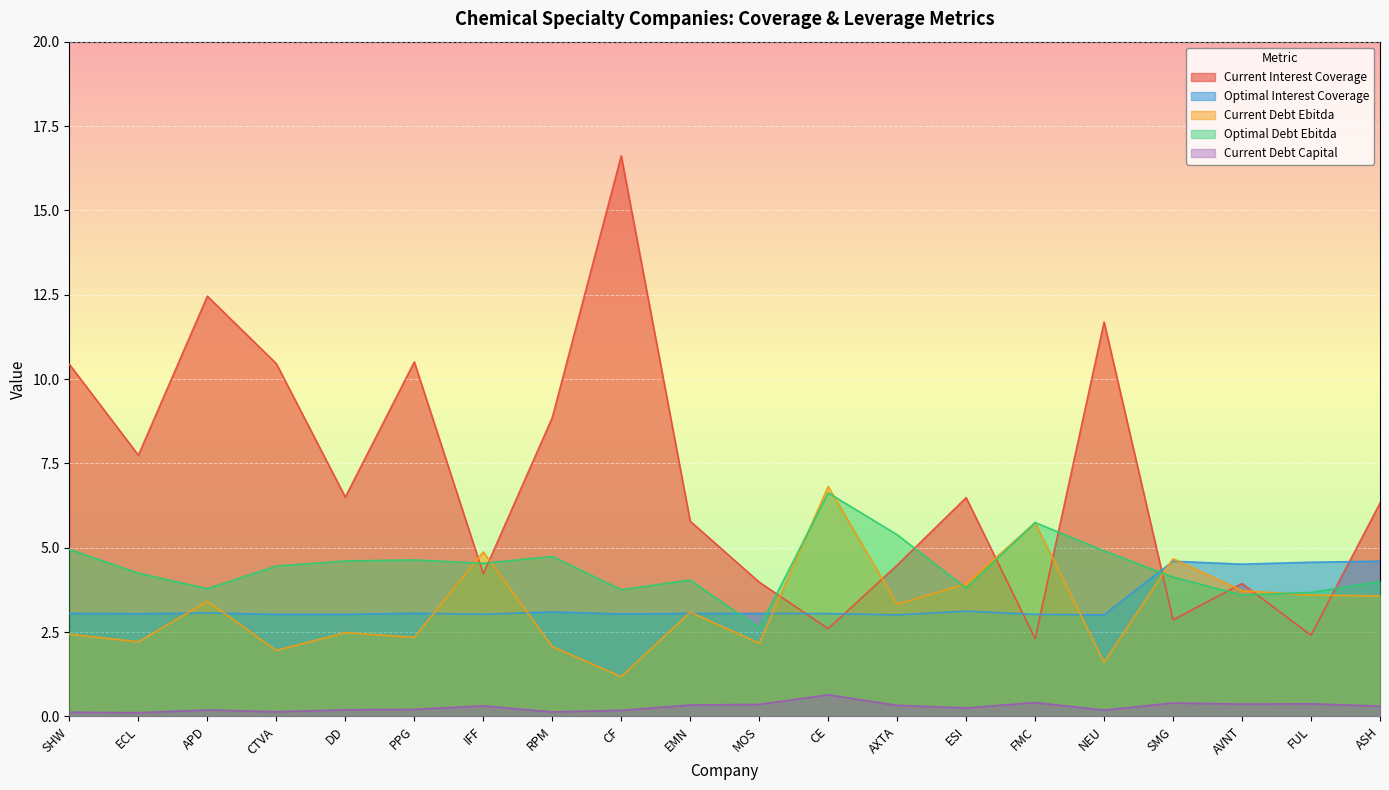

What is the greatest value displayed?

16.6